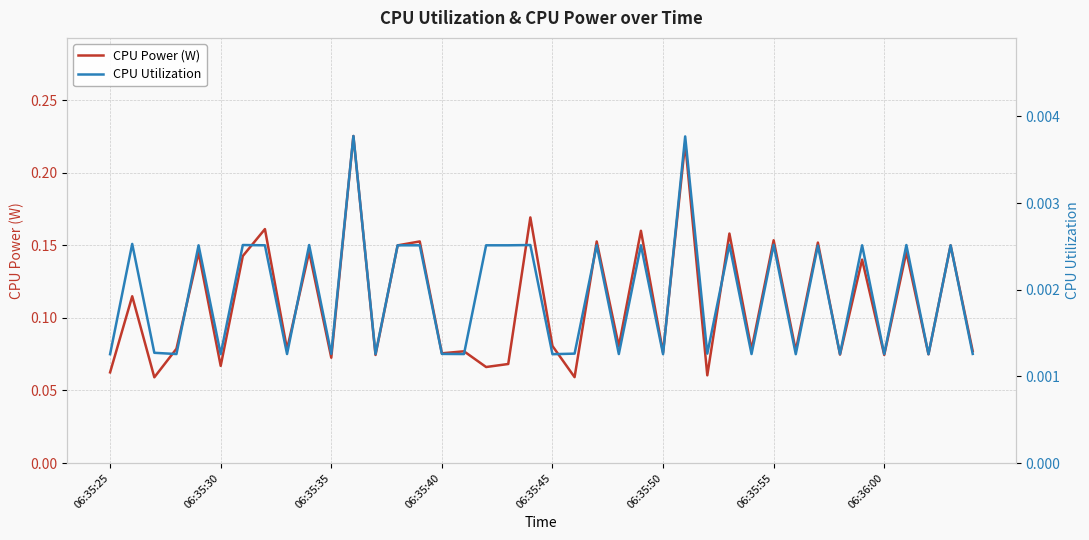

At how many categories does at least one series exceed 0?

40